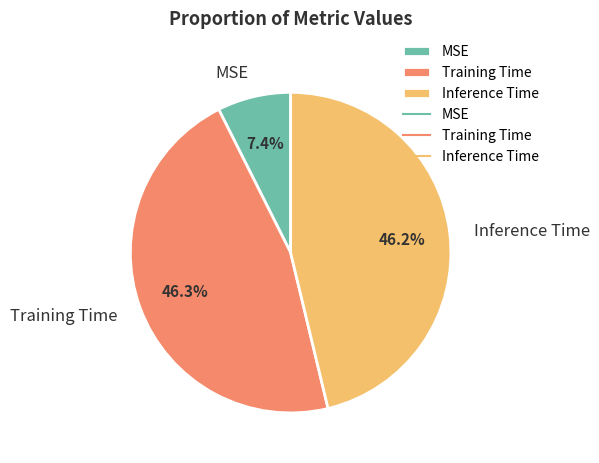

Is the sum of Inference Time and MSE greater than half?

Yes